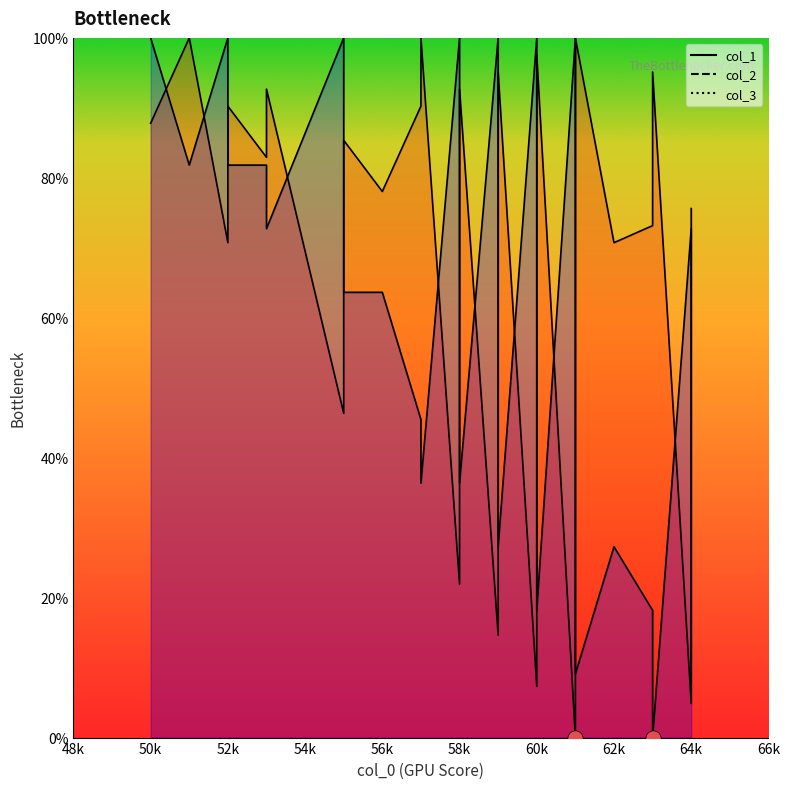

Which series has the widest spread of Y values?

col_1